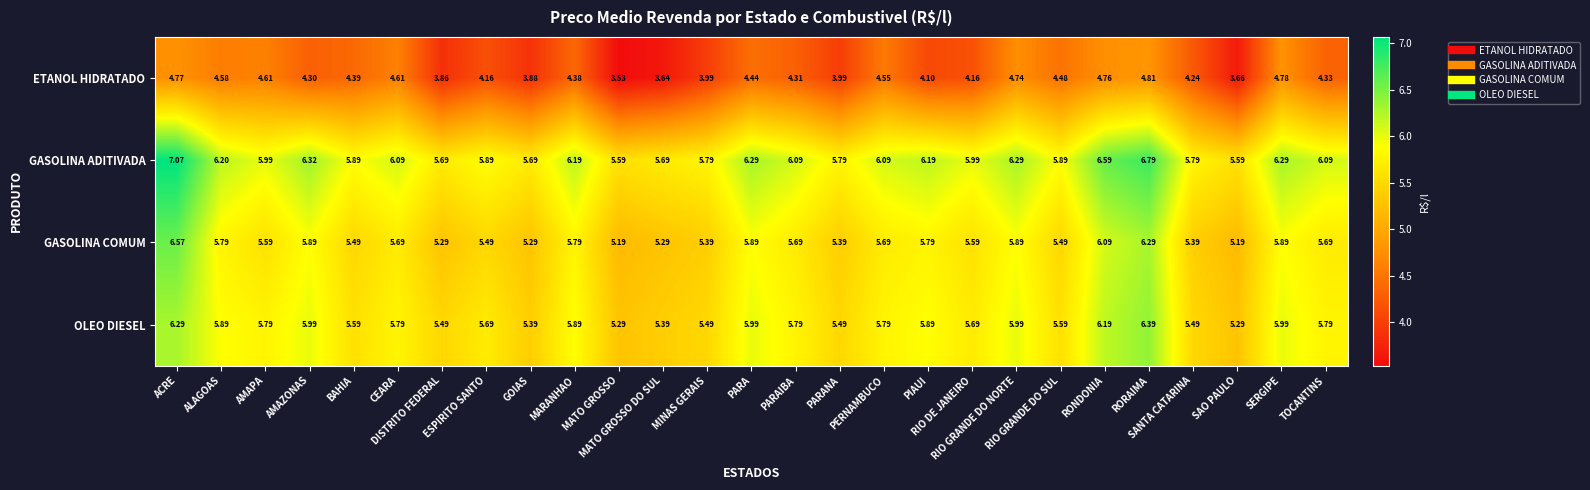

Rank the series by their maximum value, from lowest to highest.

ETANOL HIDRATADO, OLEO DIESEL, GASOLINA COMUM, GASOLINA ADITIVADA